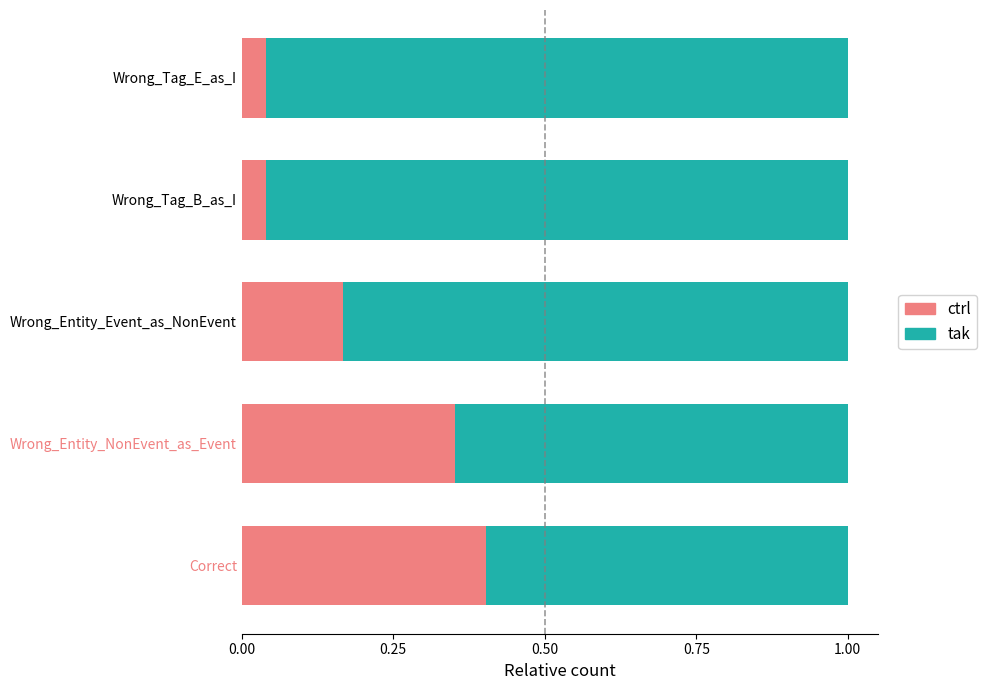

Which category has the highest value in the ctrl series?

Correct